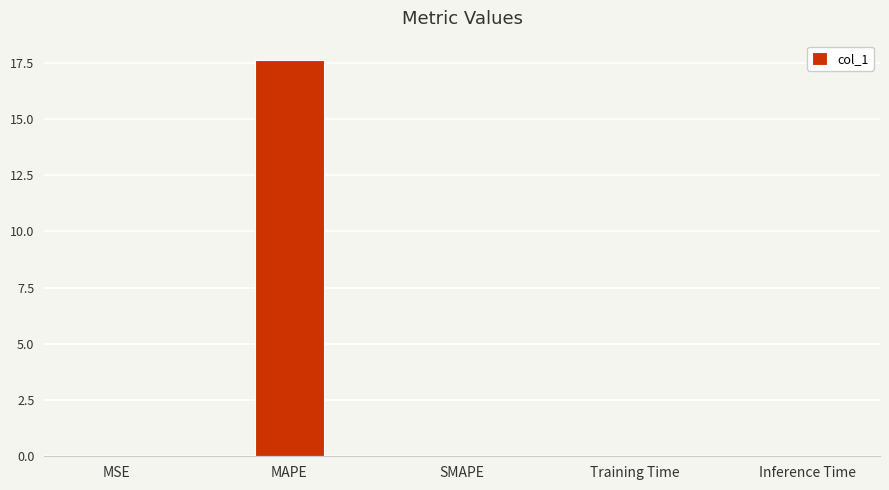

What is the greatest value displayed?

17.6